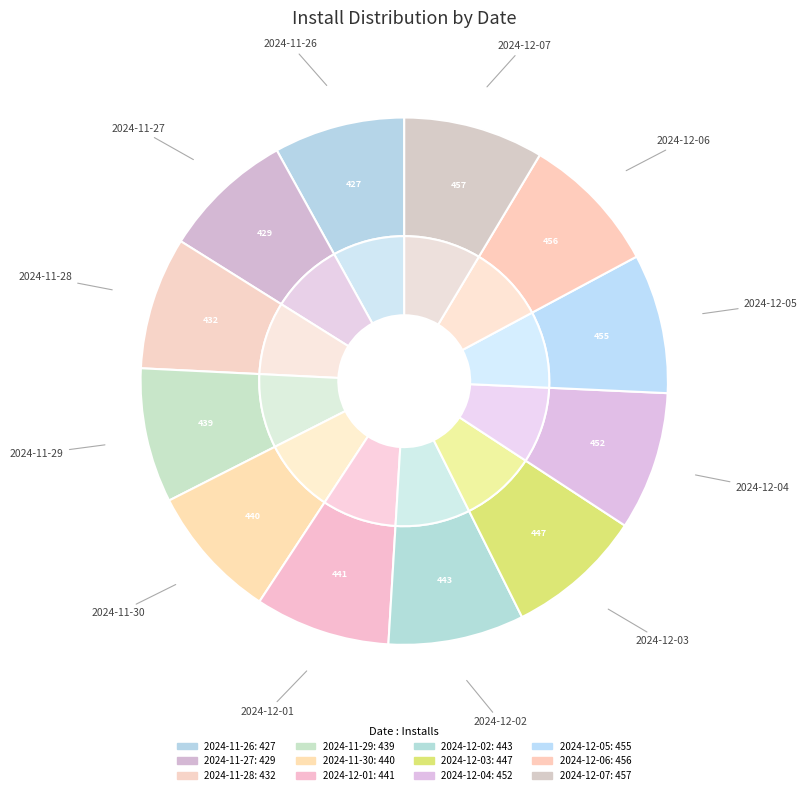

To the nearest percent, what is the combined percentage of 2024-11-29 and 2024-11-30?

17%